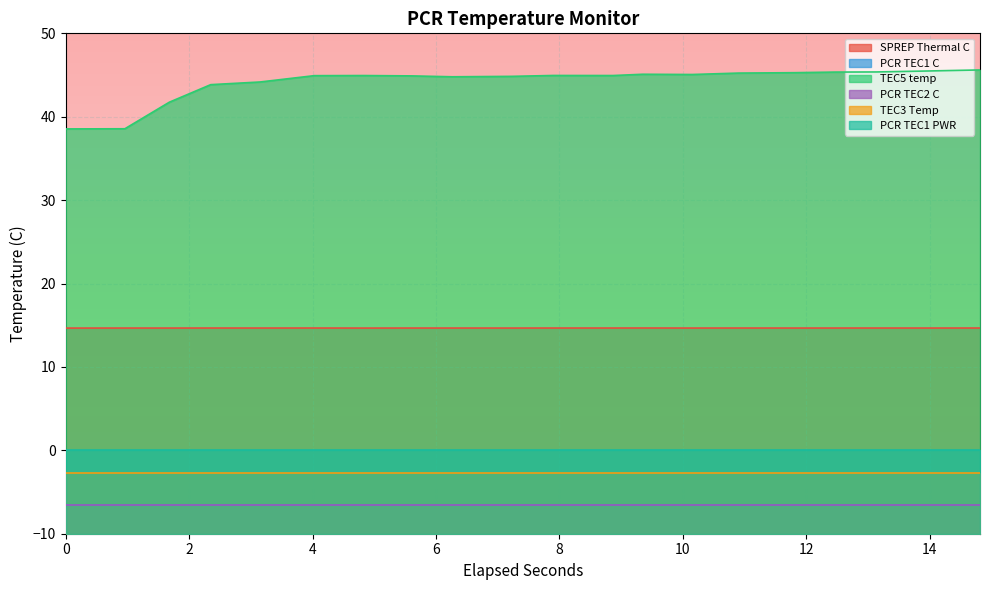

At 3, list the series in order from largest to smallest.

TEC5 temp, SPREP Thermal C, PCR TEC1 PWR, TEC3 Temp, PCR TEC1 C, PCR TEC2 C